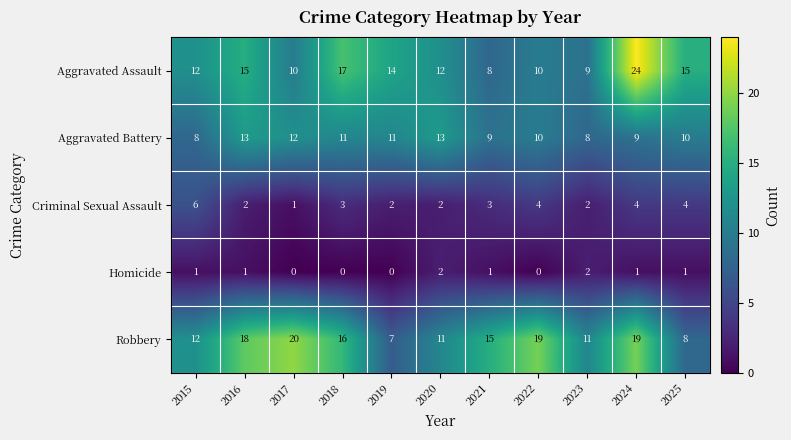

Which series changed the most between 2018 and 2025?

Robbery